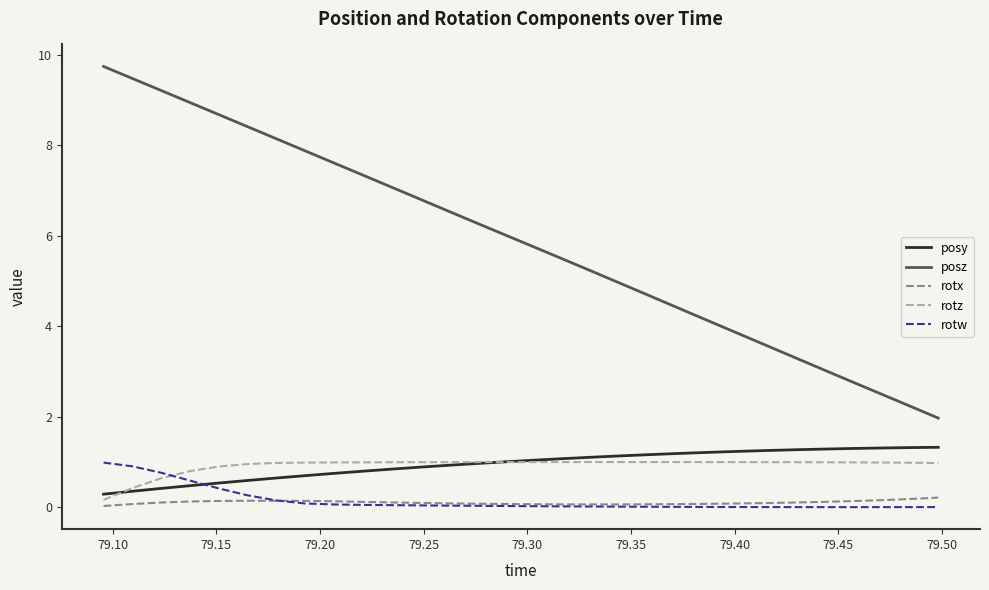

What is the maximum value shown in the chart?

9.7